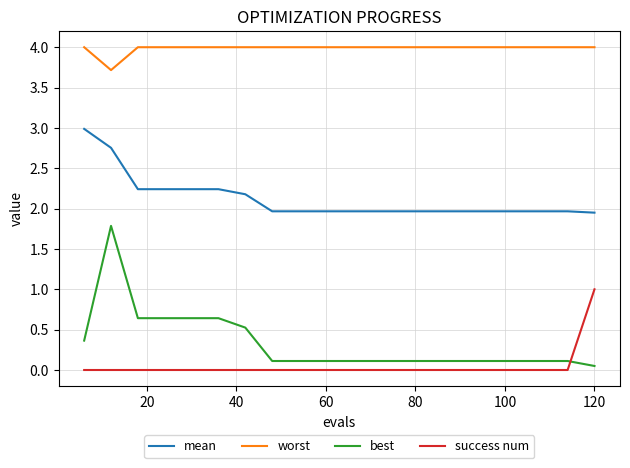

Does the chart have visible grid lines?

Yes